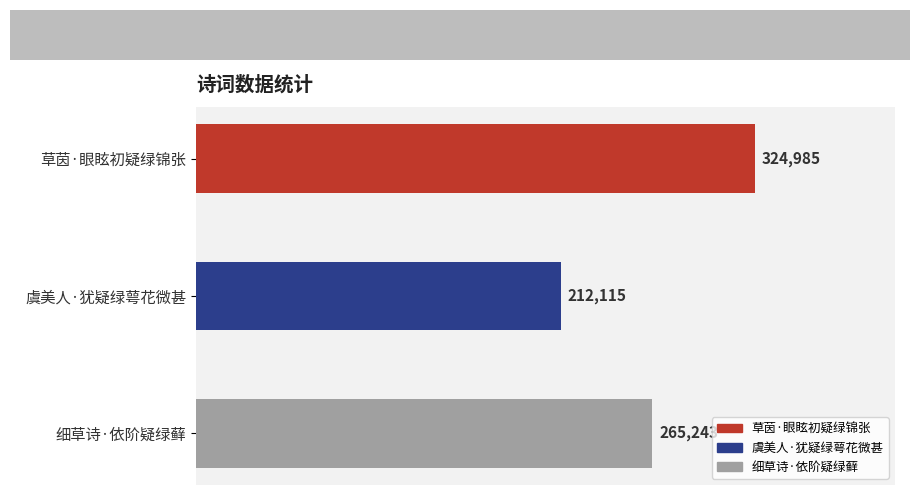

The value at 细草诗·依阶疑绿藓 is 265243. True or false?

True